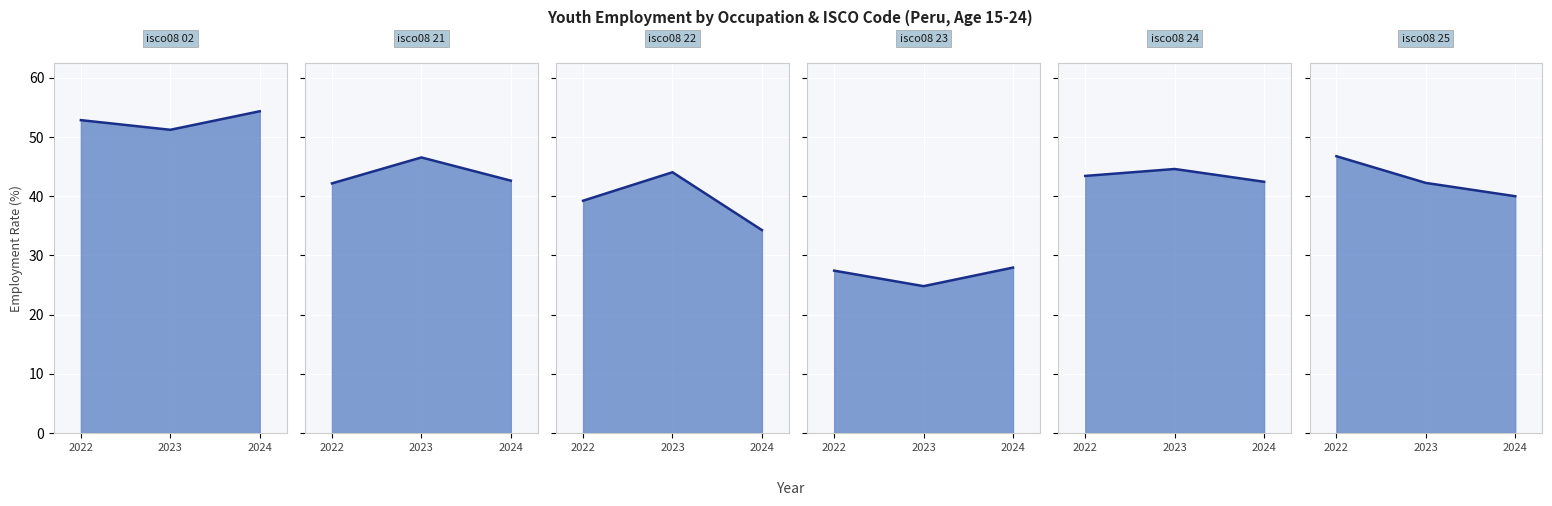

Count the number of data series in this chart.

6